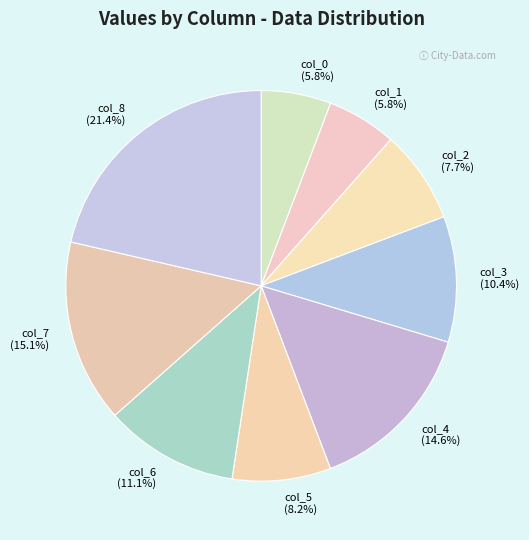

How many slices are in this pie chart?

9